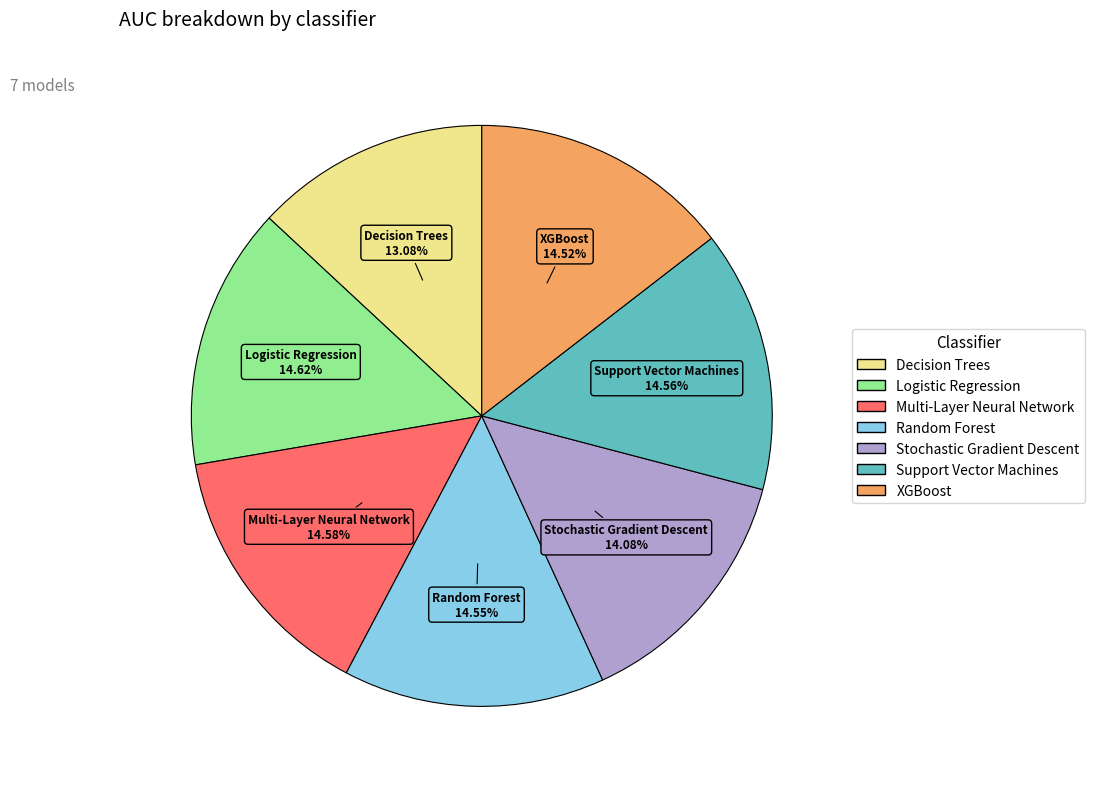

Do Decision Trees and Stochastic Gradient Descent together represent more than half of the pie?

No